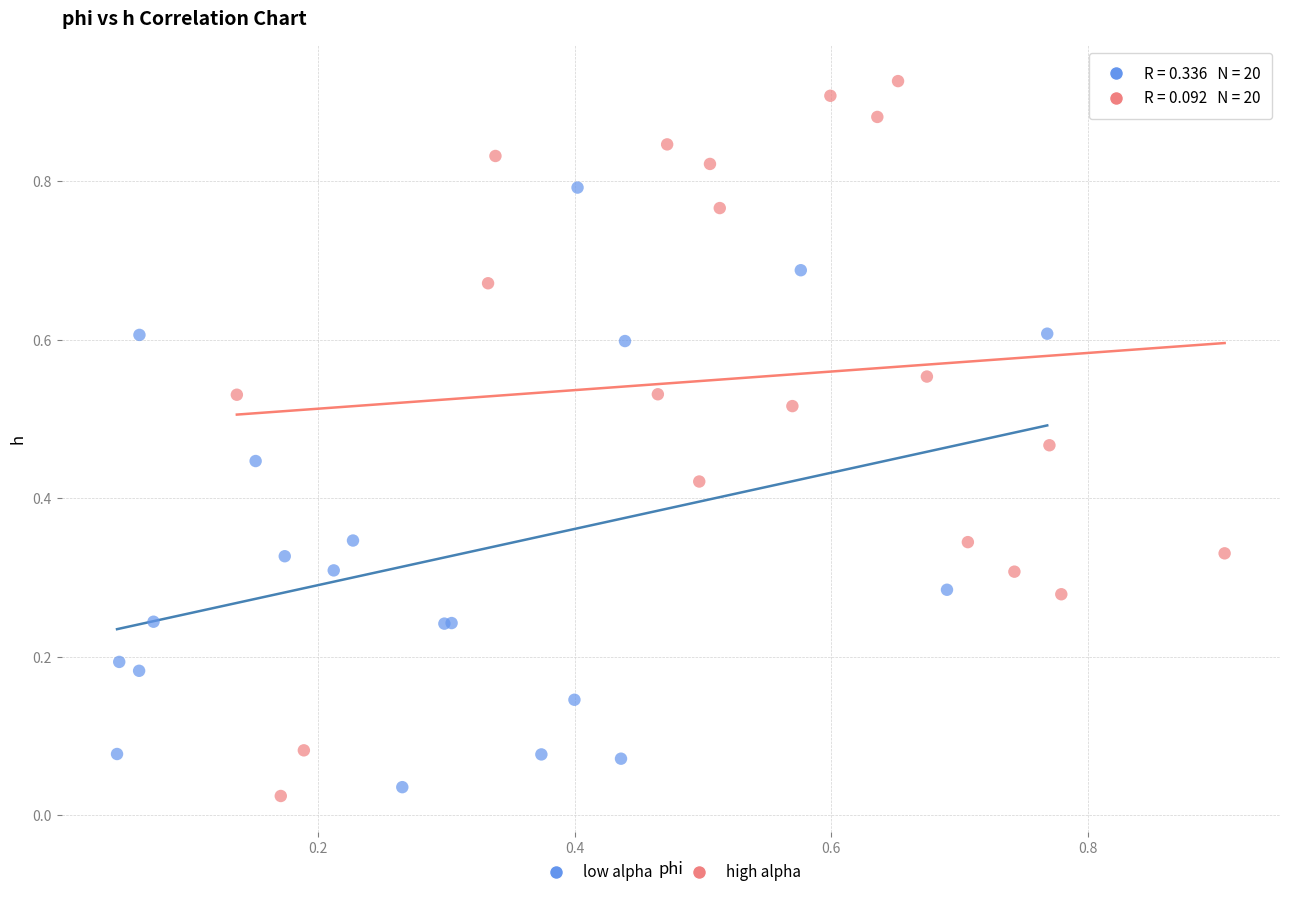

Which series has the largest Y range (max minus min)?

high alpha